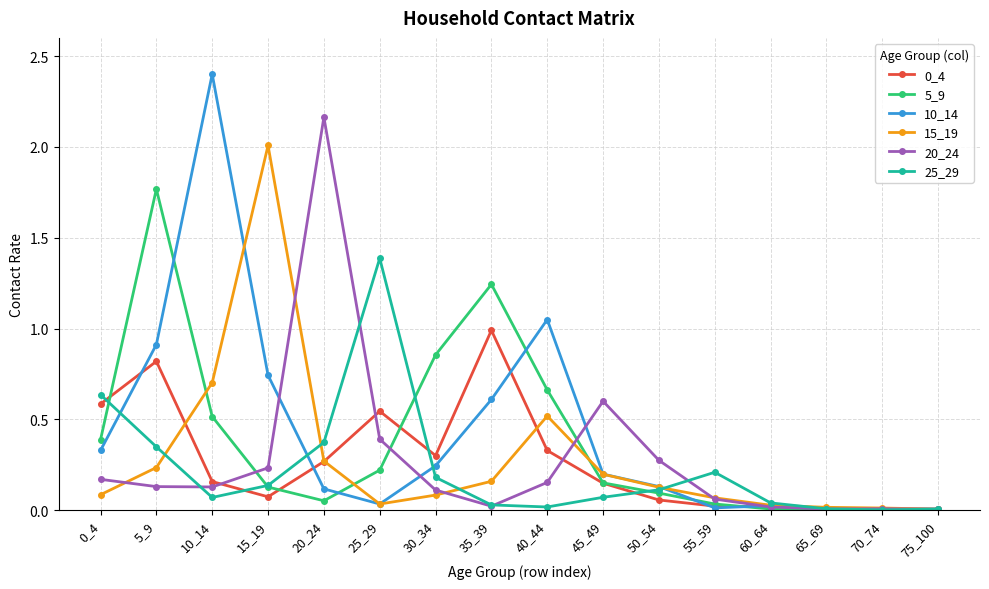

The value of 5_9 at 15_19 is 0.1. True or false?

True